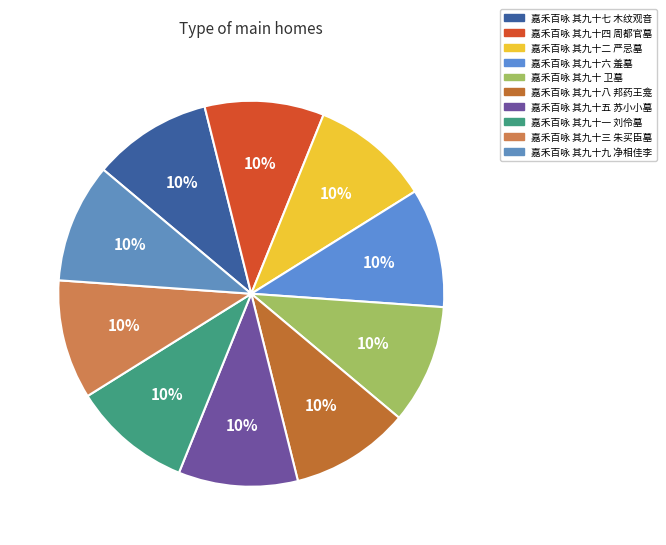

Is there a majority slice in this chart?

No